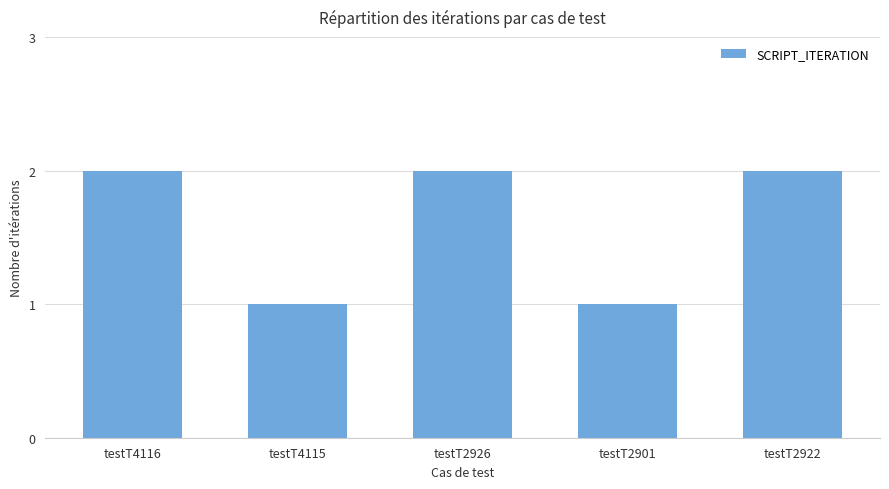

Approximately how many times larger is the value at testT2926 compared to testT4115?

2.0